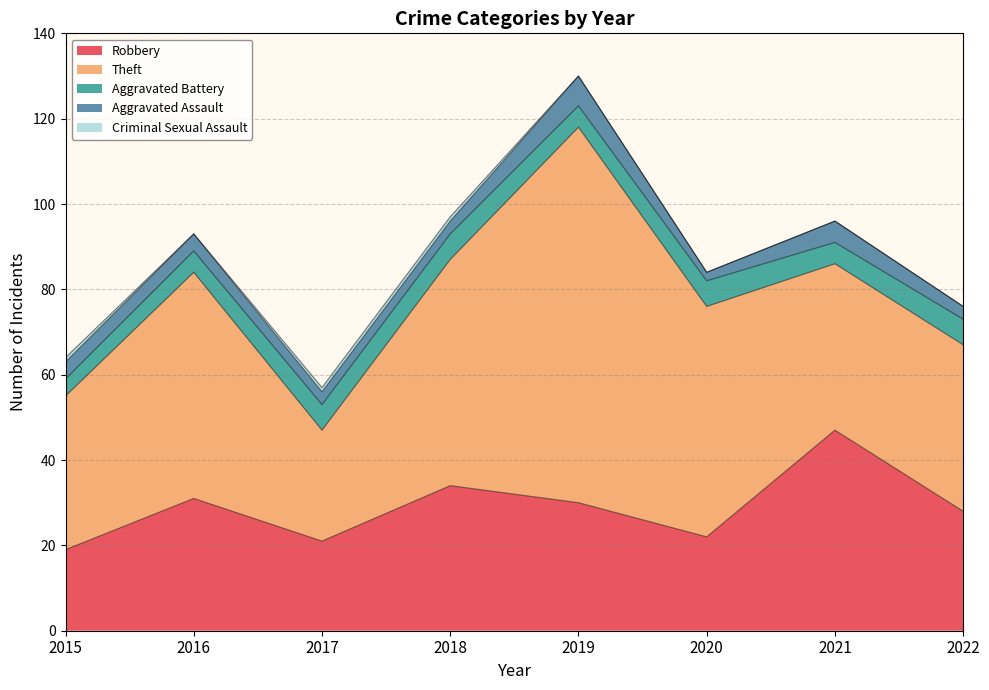

Which series has the widest spread of values?

Theft